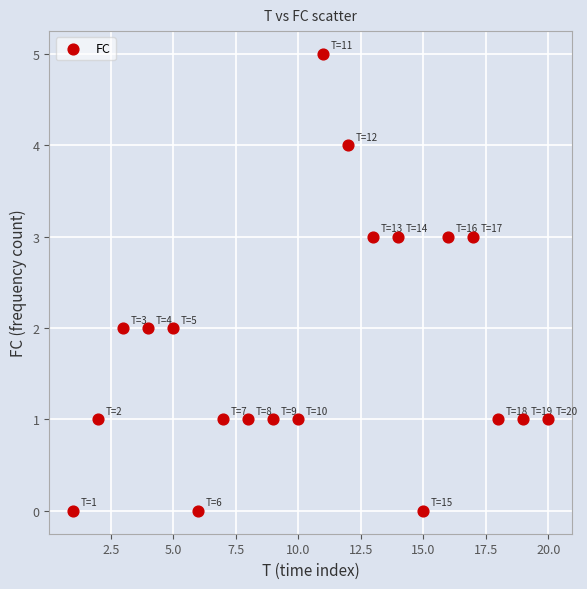

What is the range of Y values (max minus min)?

5